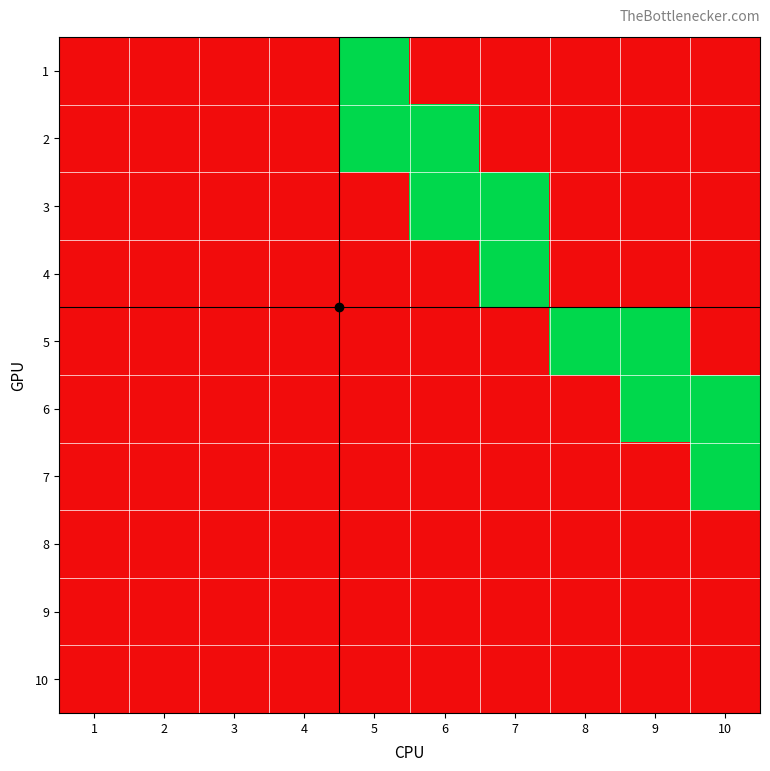

Reading right to left, extract all data points from this chart.

1: 10=0	9=0	8=0	7=0	6=0	5=1	4=0	3=0	2=0	1=0
2: 10=0	9=0	8=0	7=0	6=1	5=1	4=0	3=0	2=0	1=0
3: 10=0	9=0	8=0	7=1	6=1	5=0	4=0	3=0	2=0	1=0
4: 10=0	9=0	8=0	7=1	6=0	5=0	4=0	3=0	2=0	1=0
5: 10=0	9=1	8=1	7=0	6=0	5=0	4=0	3=0	2=0	1=0
6: 10=1	9=1	8=0	7=0	6=0	5=0	4=0	3=0	2=0	1=0
7: 10=1	9=0	8=0	7=0	6=0	5=0	4=0	3=0	2=0	1=0
8: 10=0	9=0	8=0	7=0	6=0	5=0	4=0	3=0	2=0	1=0
9: 10=0	9=0	8=0	7=0	6=0	5=0	4=0	3=0	2=0	1=0
10: 10=0	9=0	8=0	7=0	6=0	5=0	4=0	3=0	2=0	1=0